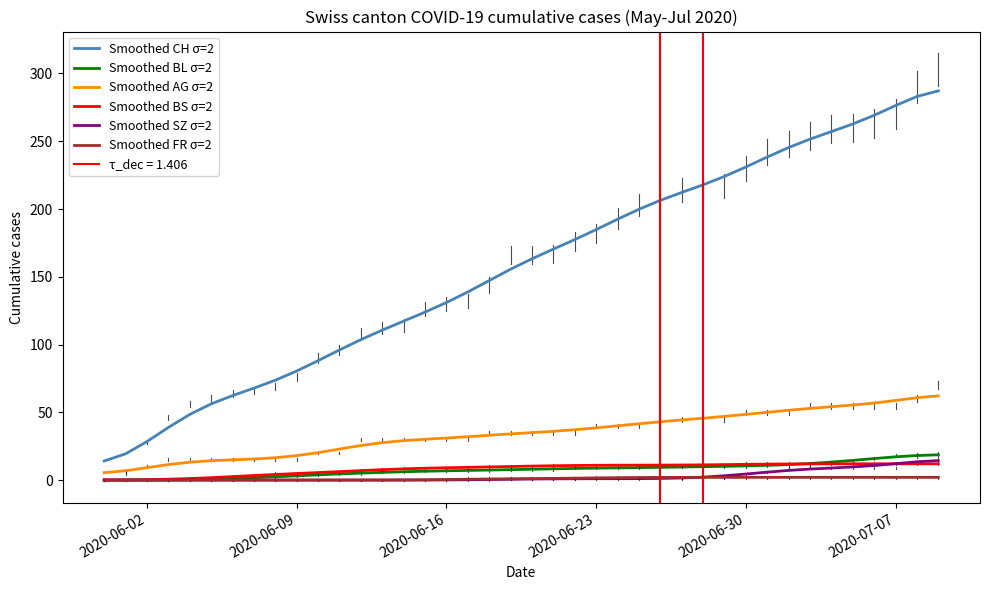

What is the maximum value shown in the chart?

287.2